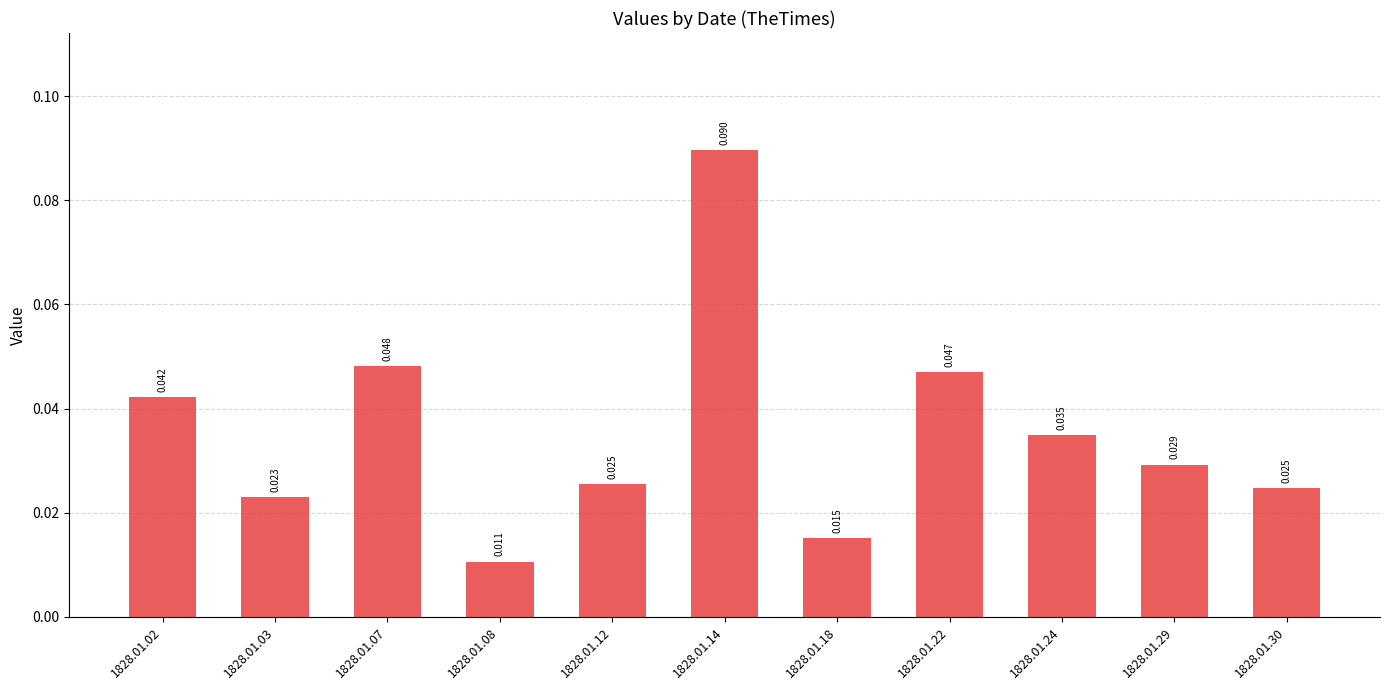

The value at 1828.01.07 is 0.0. True or false?

False